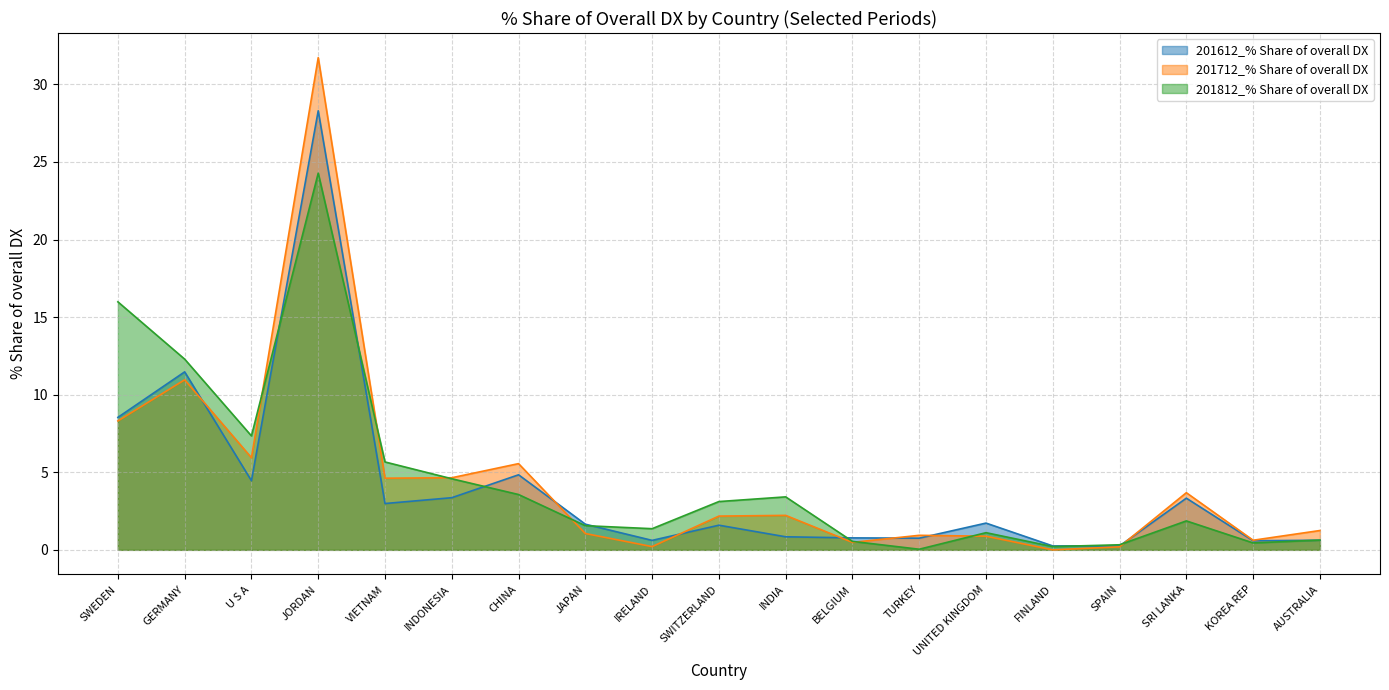

True or false: 201712_% Share of overall DX has a value of 4.6 at INDONESIA.

True